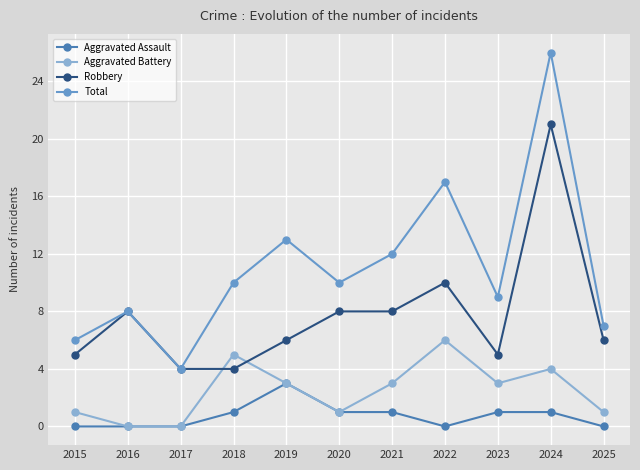

Which category has the highest value in the Robbery series?

2024